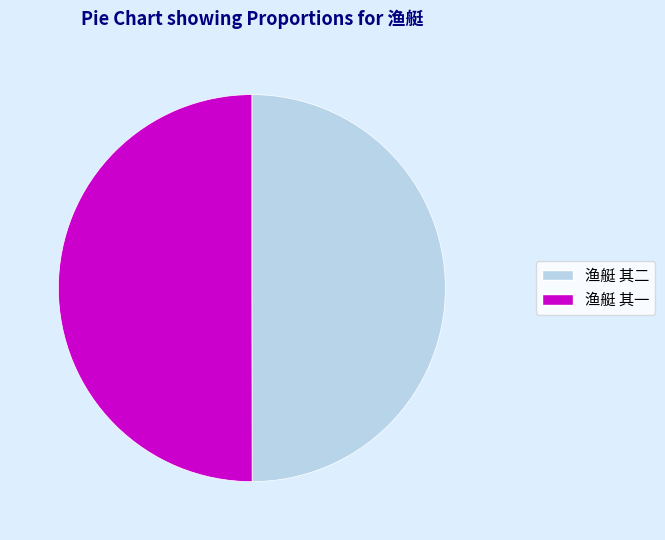

Approximately how many times larger is the value at 渔艇 其一 compared to 渔艇 其二?

1.0